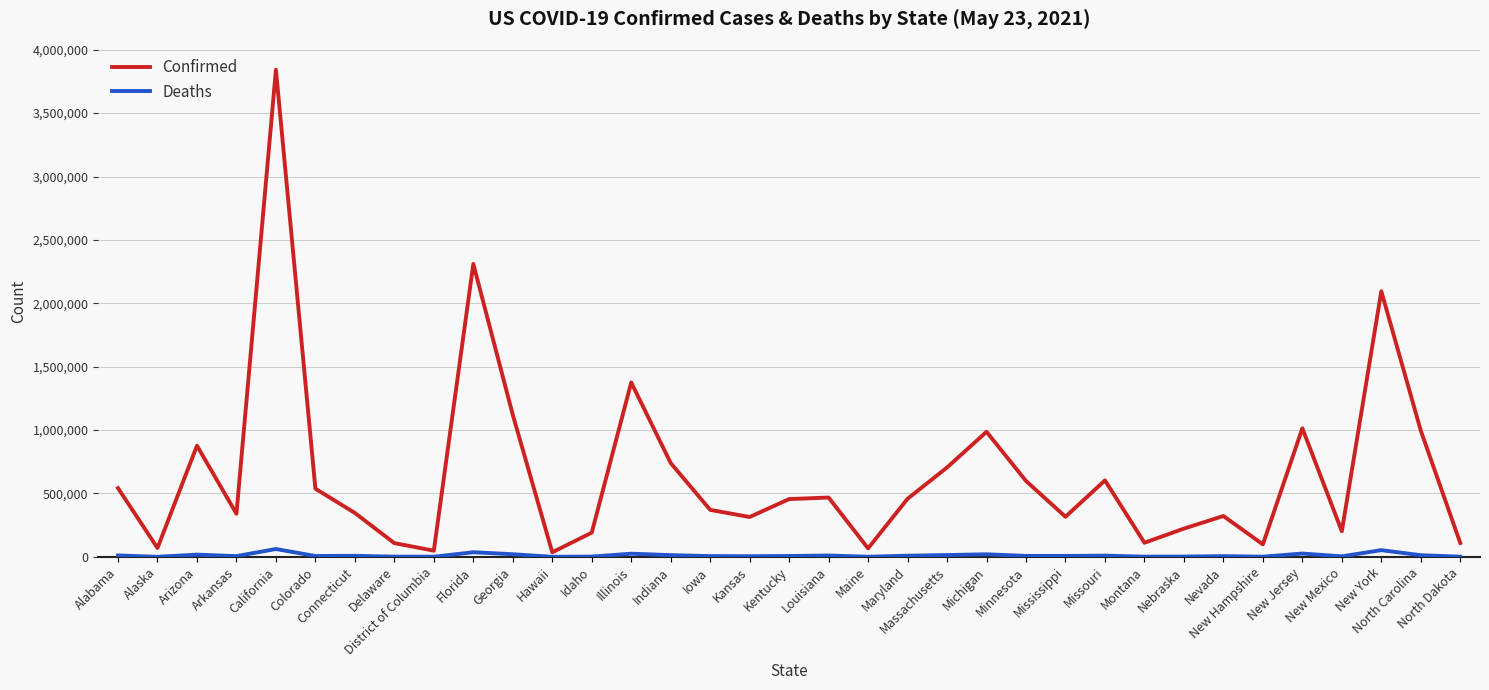

How many series are shown in this chart?

2